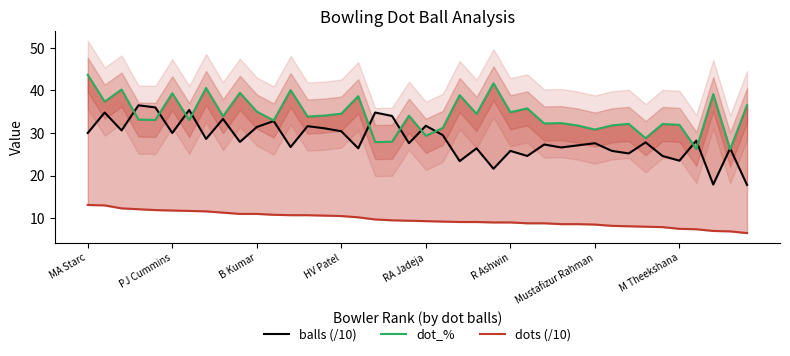

What is the spread (max minus min) of values at 38?

19.5